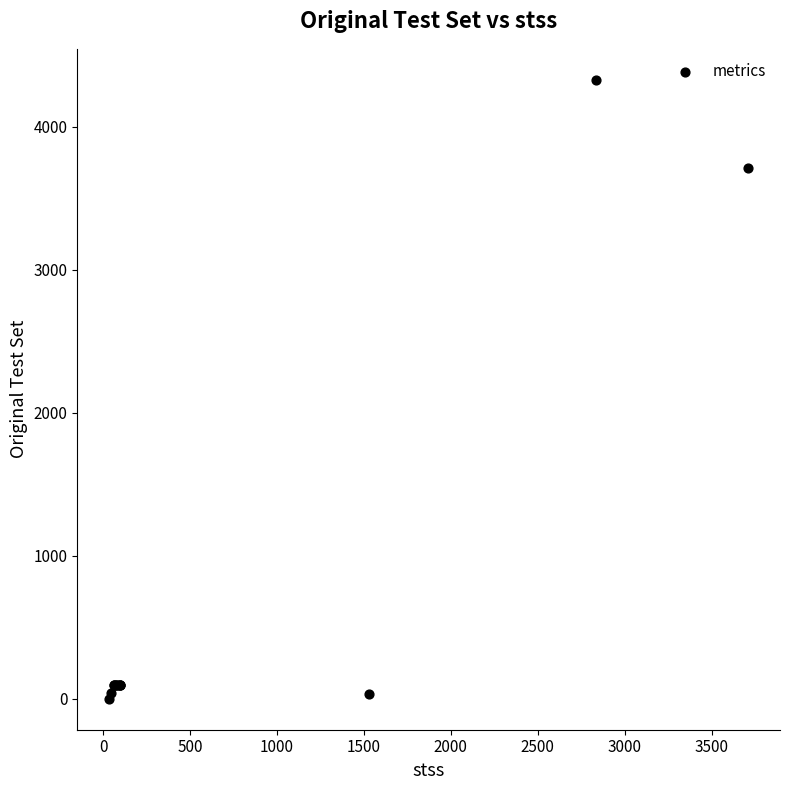

What Y value in the scatter plot is closest to 2164?

3710.0